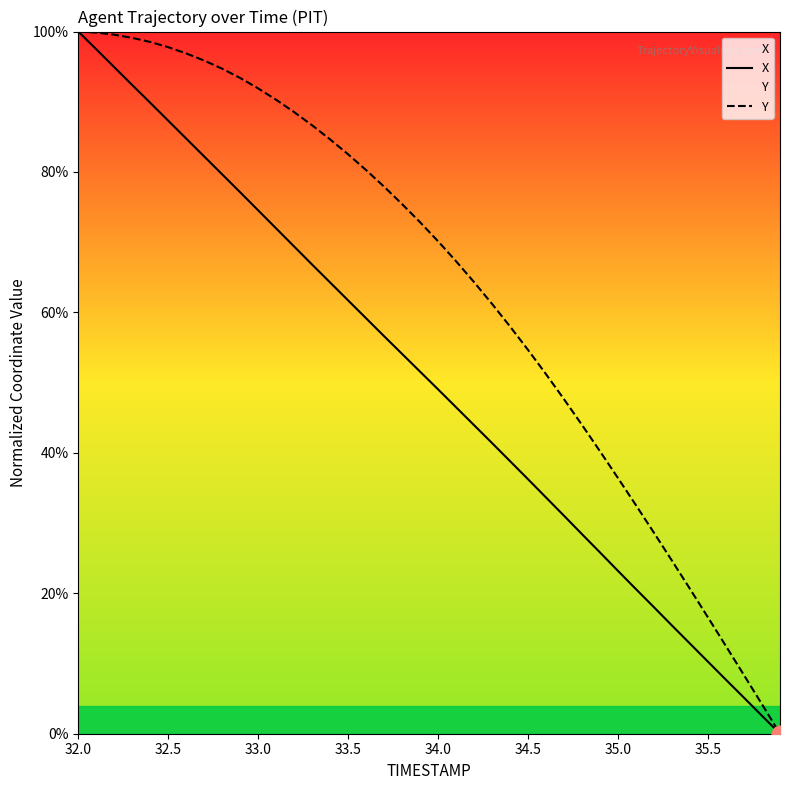

How many distinct data groups are displayed?

2